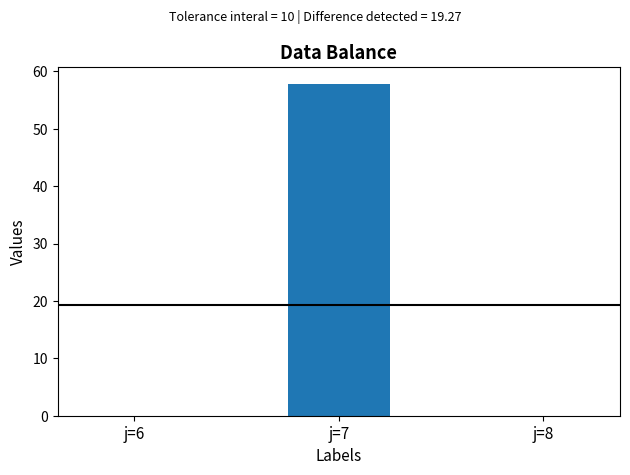

What is the greatest value displayed?

57.8